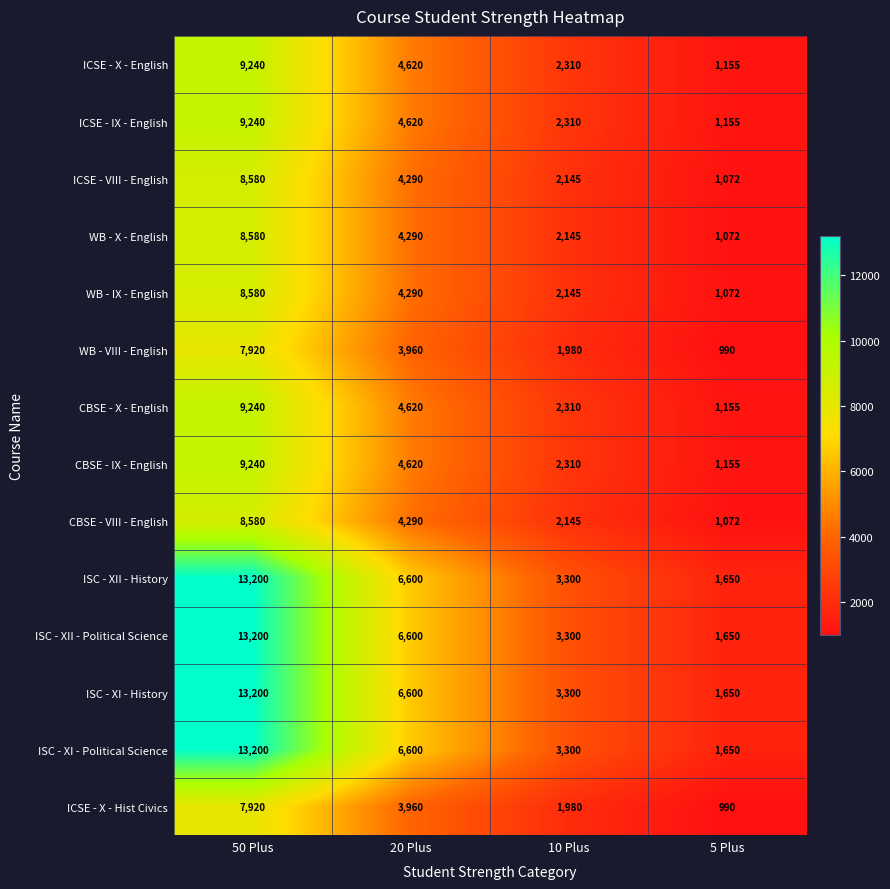

True or false: CBSE - X - English has a value of 9240 at 50 Plus.

True